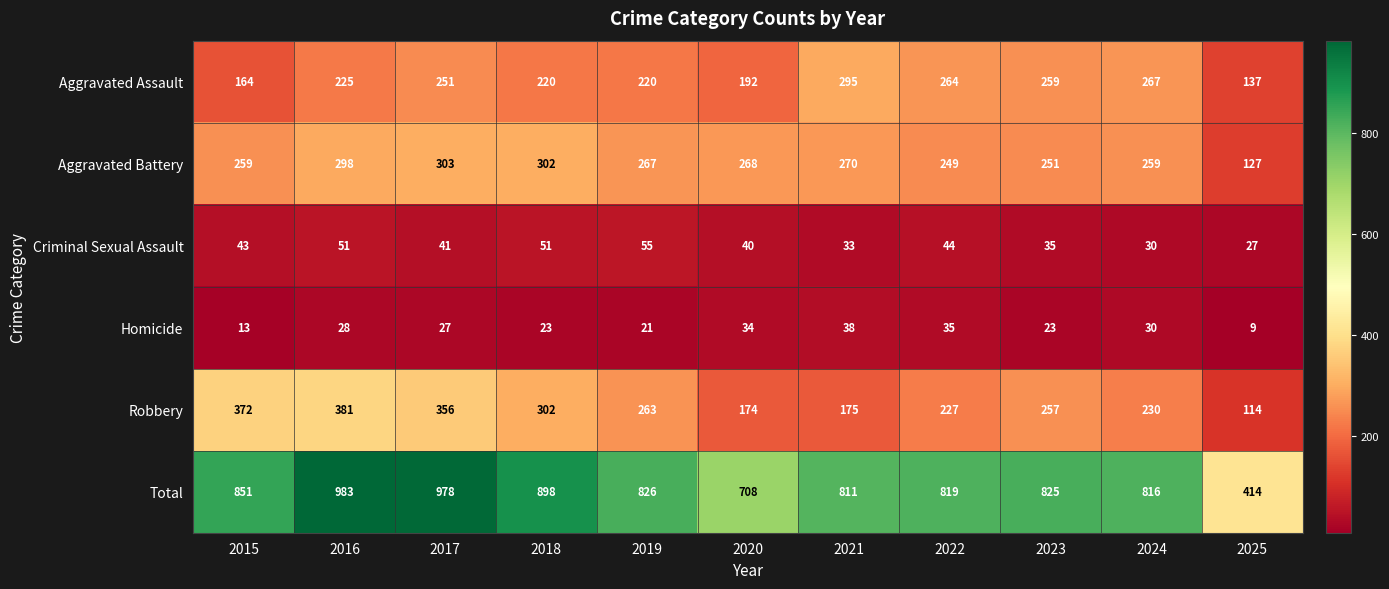

Read the Homicide value at 2018.

23